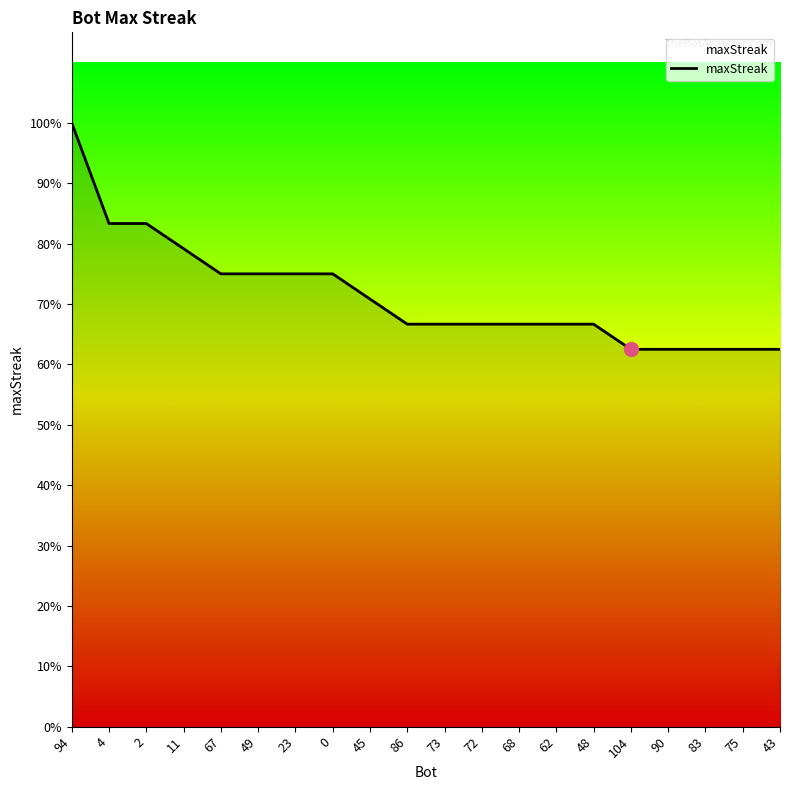

True or false: there are more than 2 points higher than both neighbors.

False